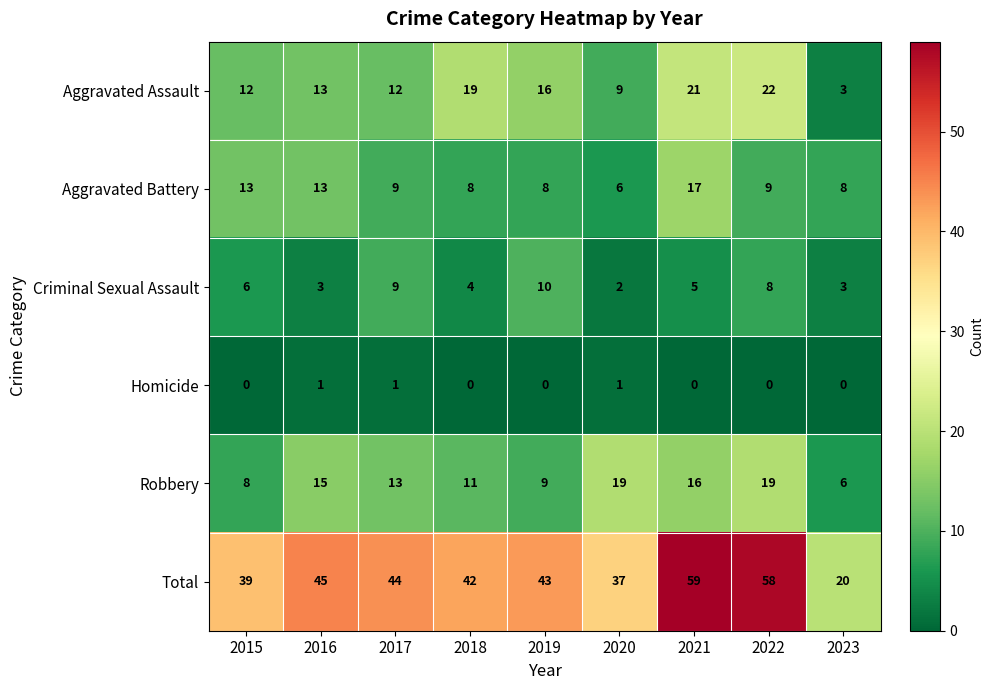

Is it true that Homicide equals 1 at 2017?

True